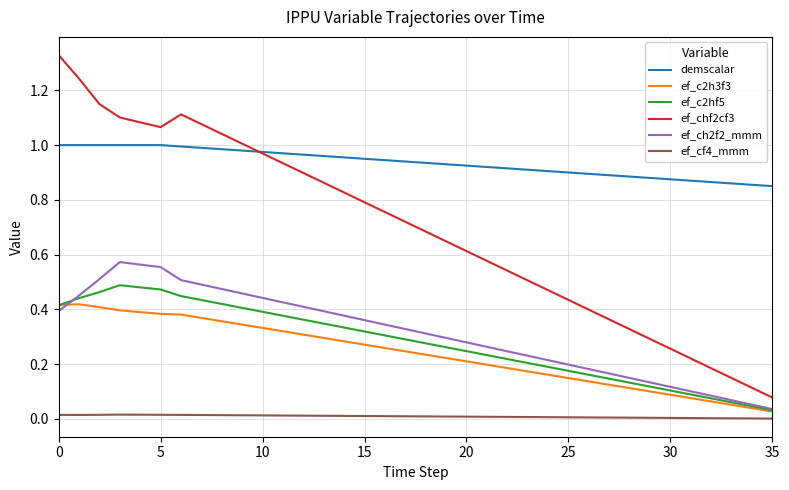

Which series has the largest total across all categories?

demscalar